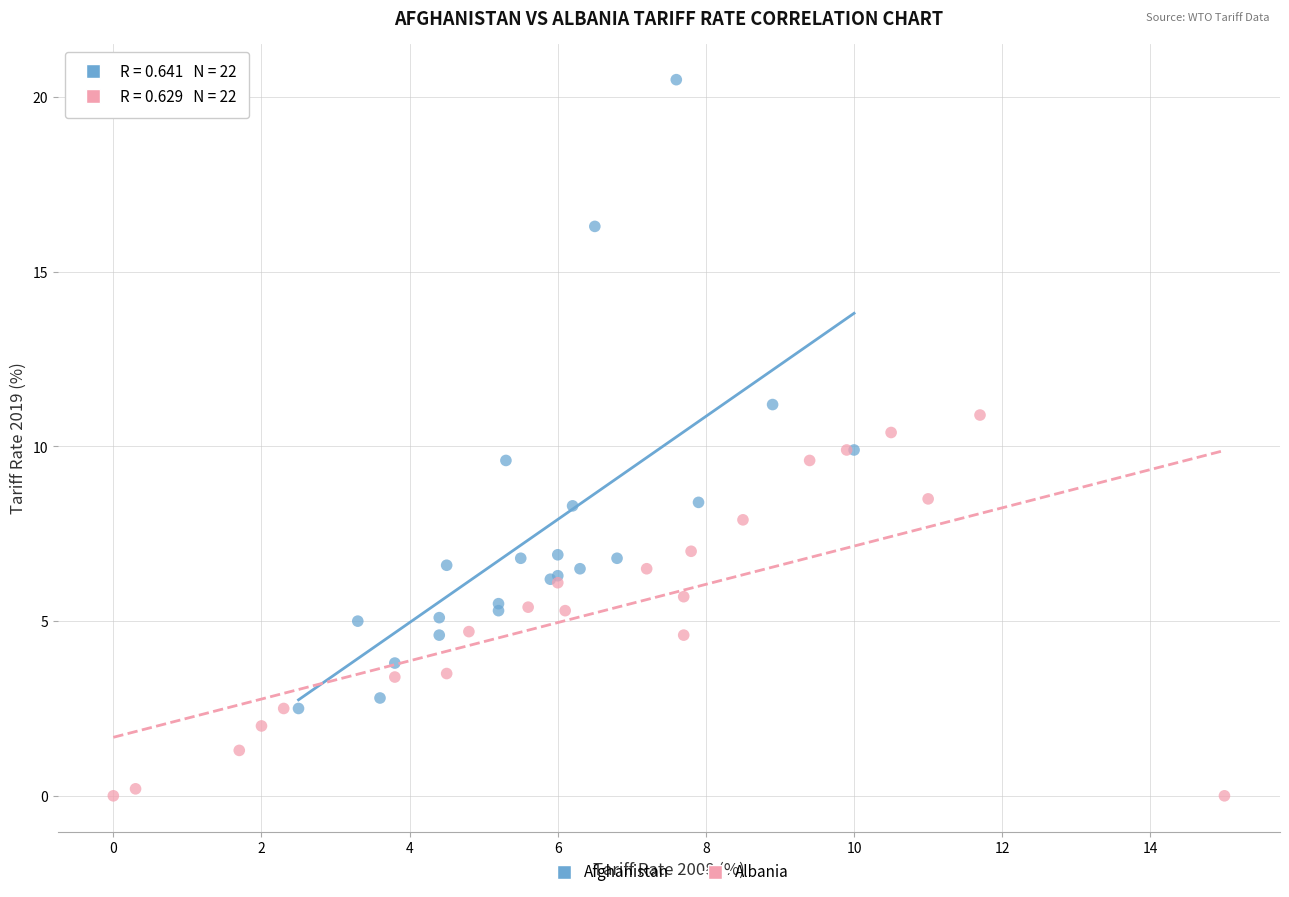

Which series contains the highest Y value?

Afghanistan